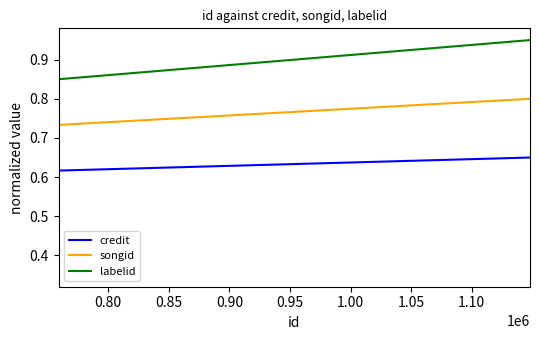

What is the sum of all credit values?

3.9